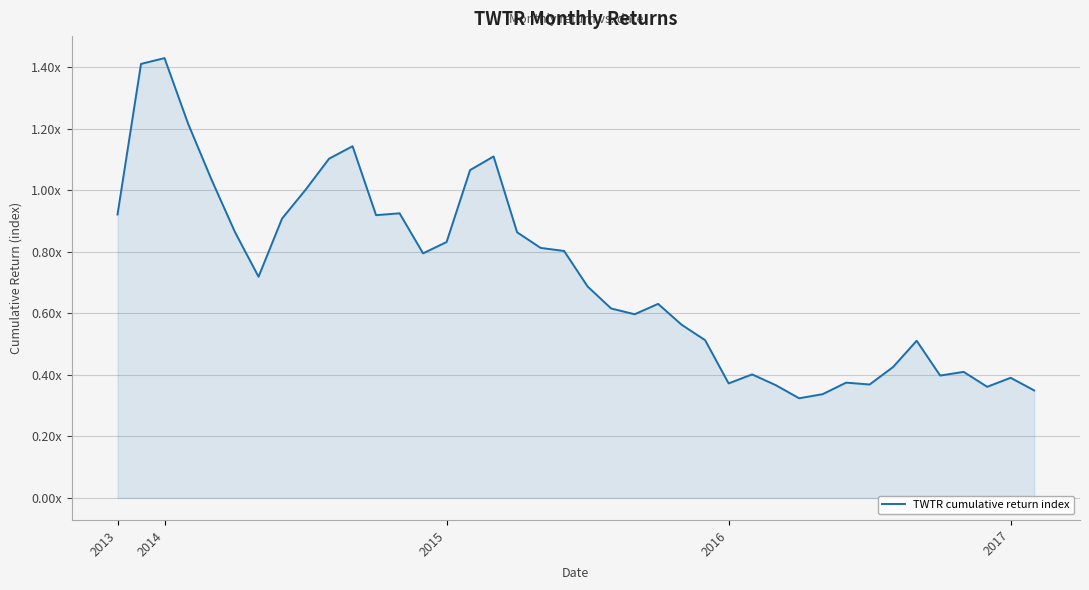

Does the chart display data point markers on the line(s)?

No